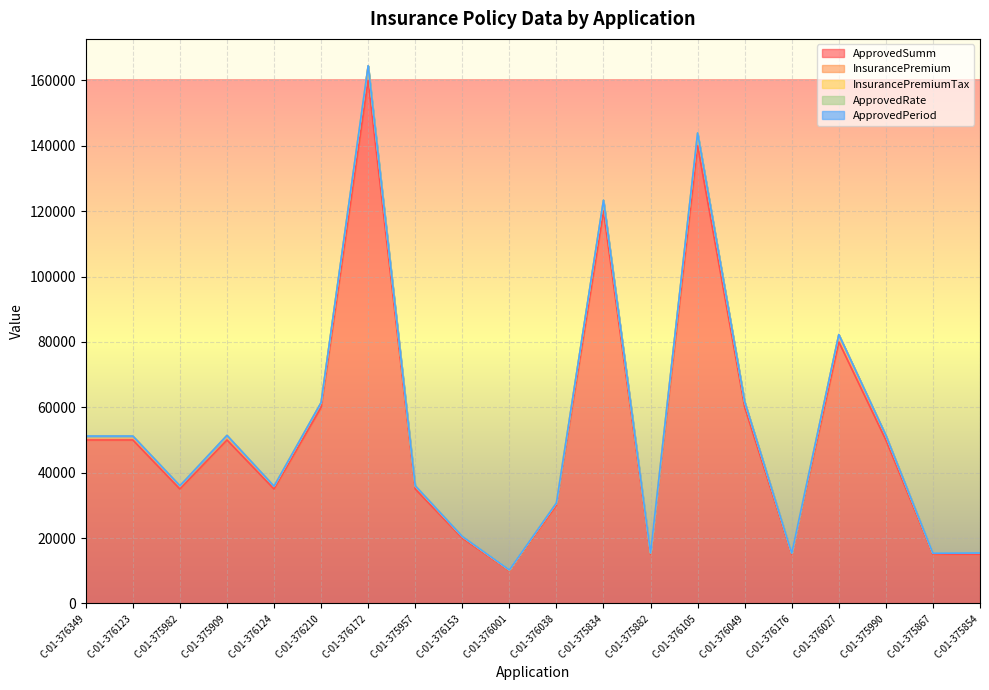

True or false: InsurancePremiumTax has a value of 4465.5 at C-01-375882.

False